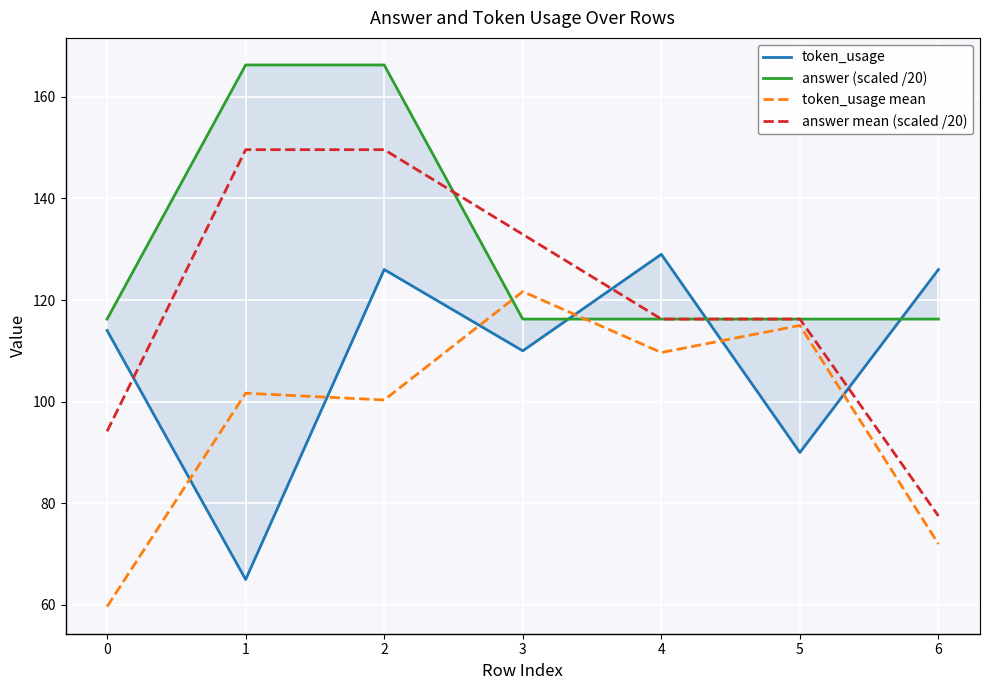

Which series has the largest total across all categories?

answer (scaled /20)